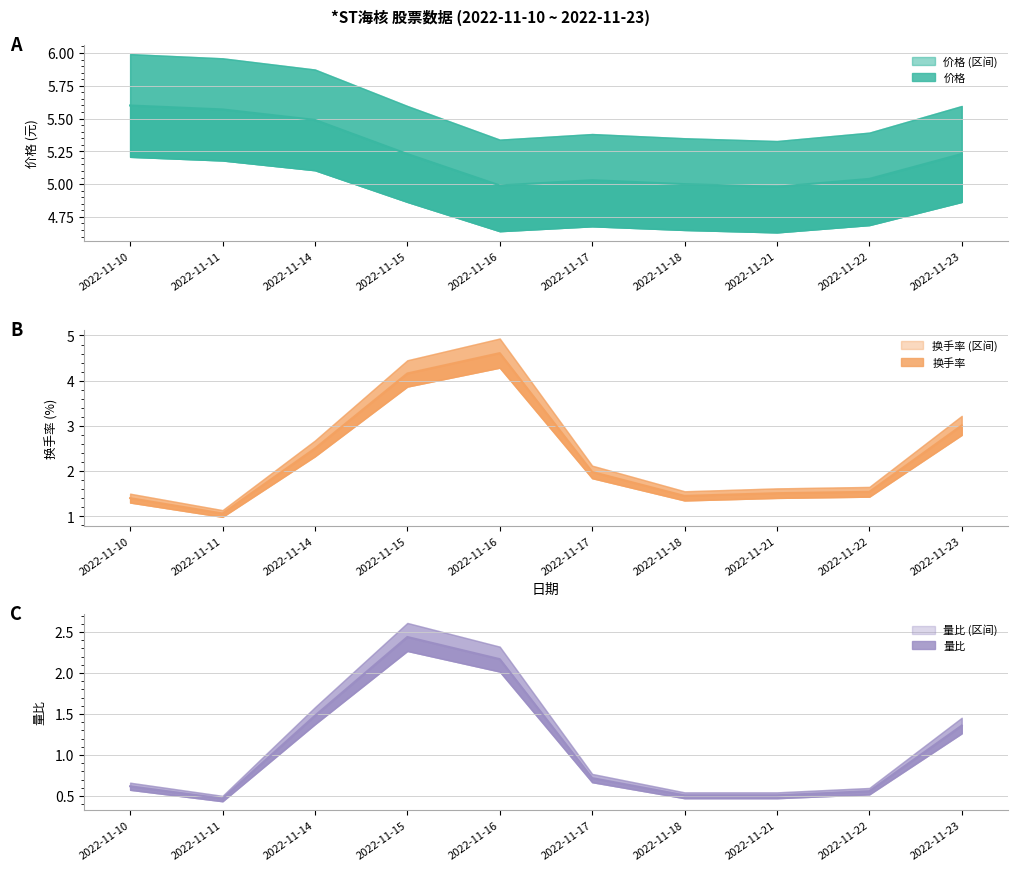

True or false: 量比 and 价格 intersect in this chart.

False